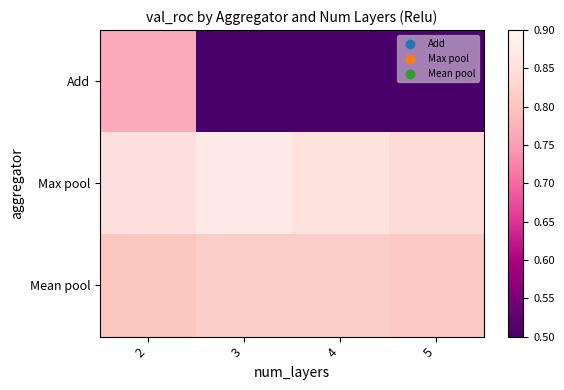

Which has a higher value, 3 or 4?

3